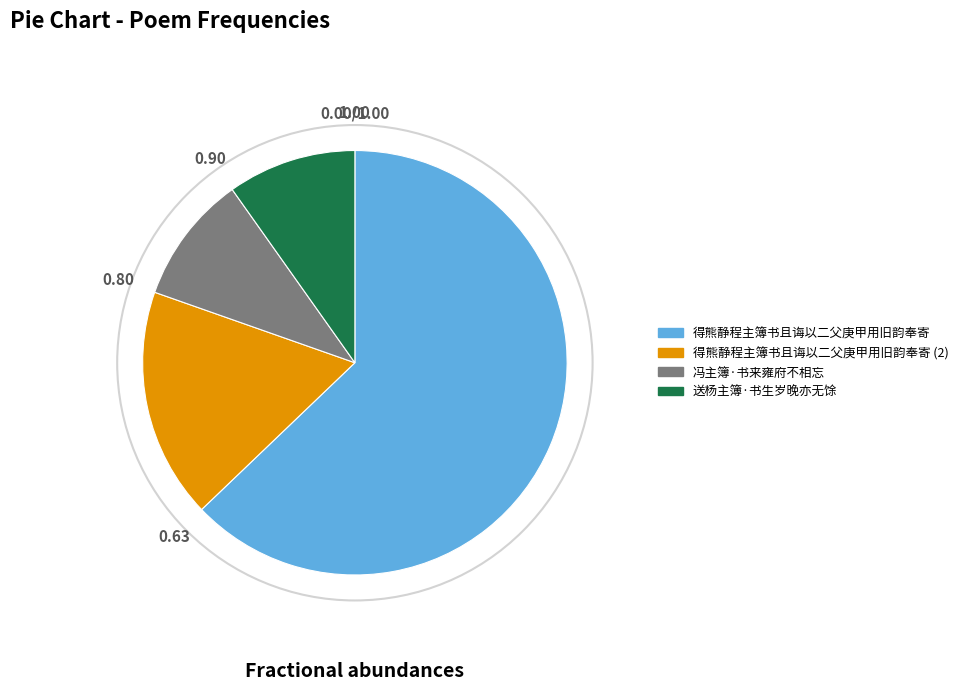

Do 冯主簿·书来雍府不相忘 and 得熊静程主簿书且诲以二父庚甲用旧韵奉寄 together represent more than half of the pie?

Yes